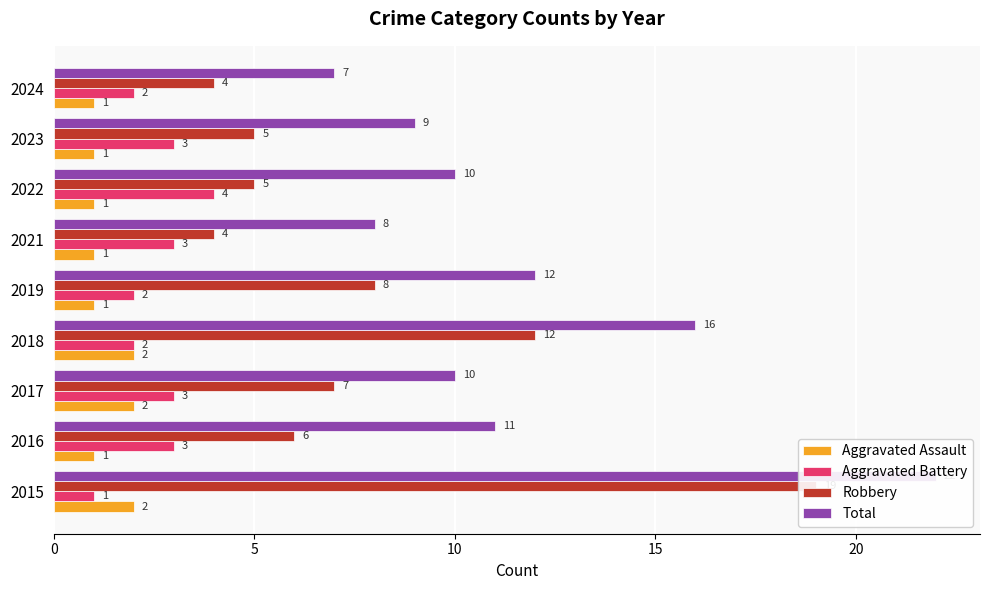

How many Aggravated Assault values are between 1 and 2?

9